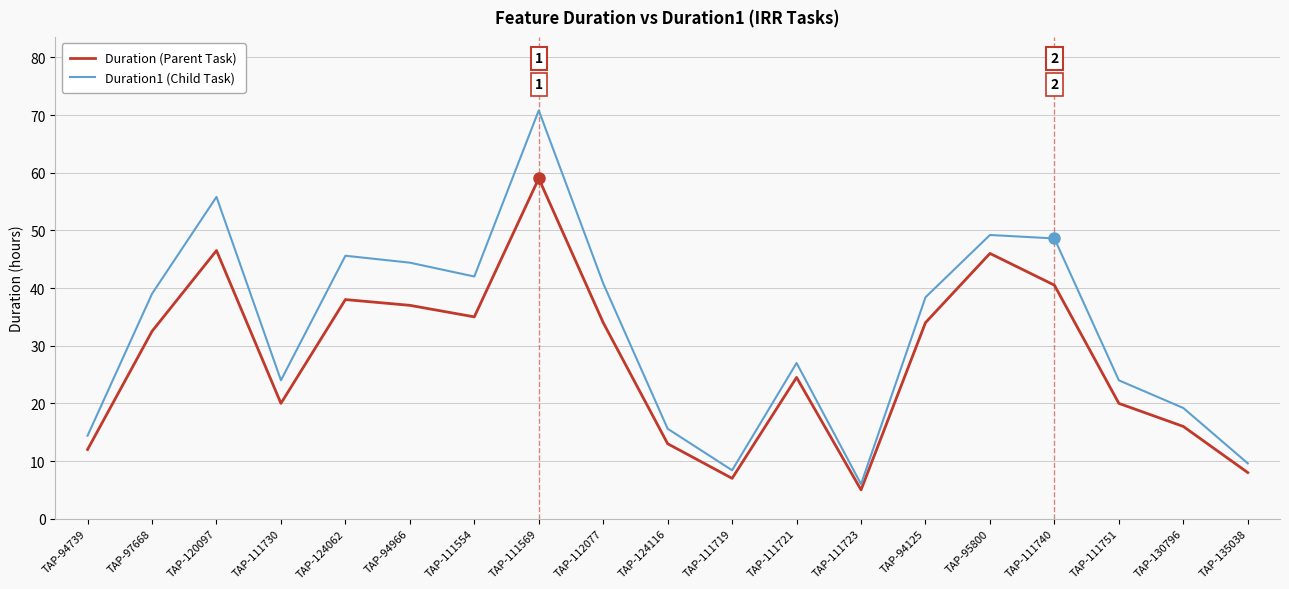

Read the Duration (Parent Task) value at TAP-94966.

37.0